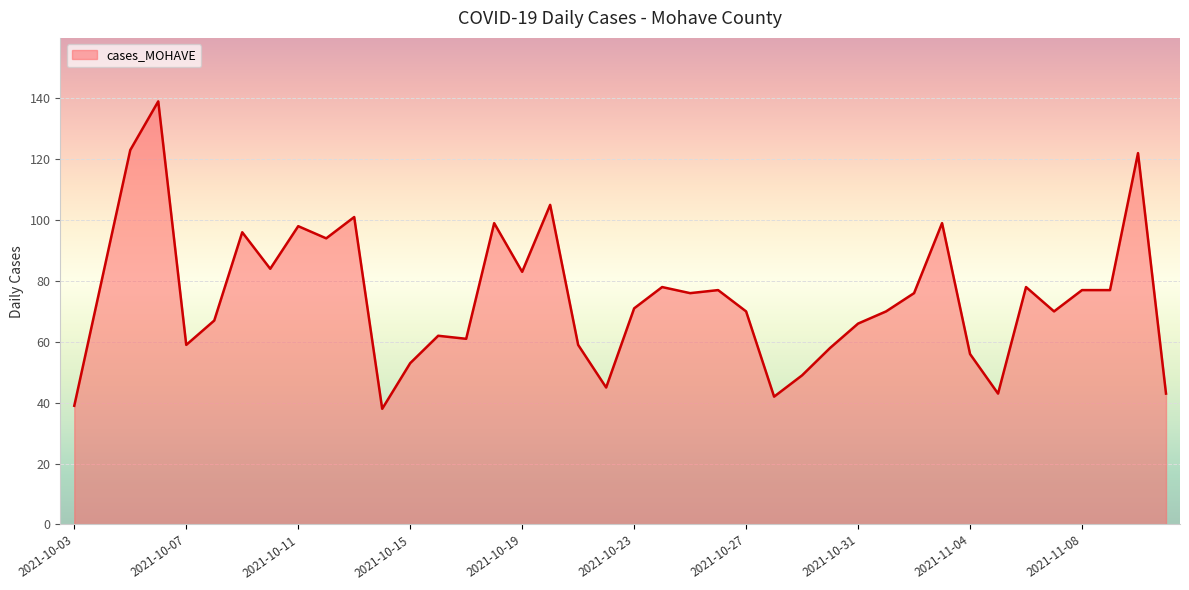

What is the difference between the maximum and minimum values?

101